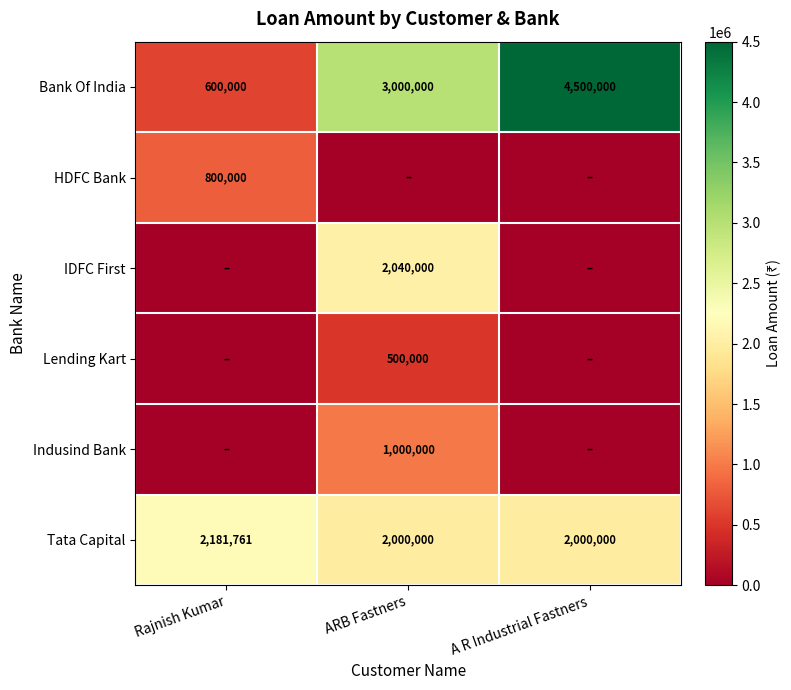

Between ARB Fastners and Rajnish Kumar, which is larger?

ARB Fastners